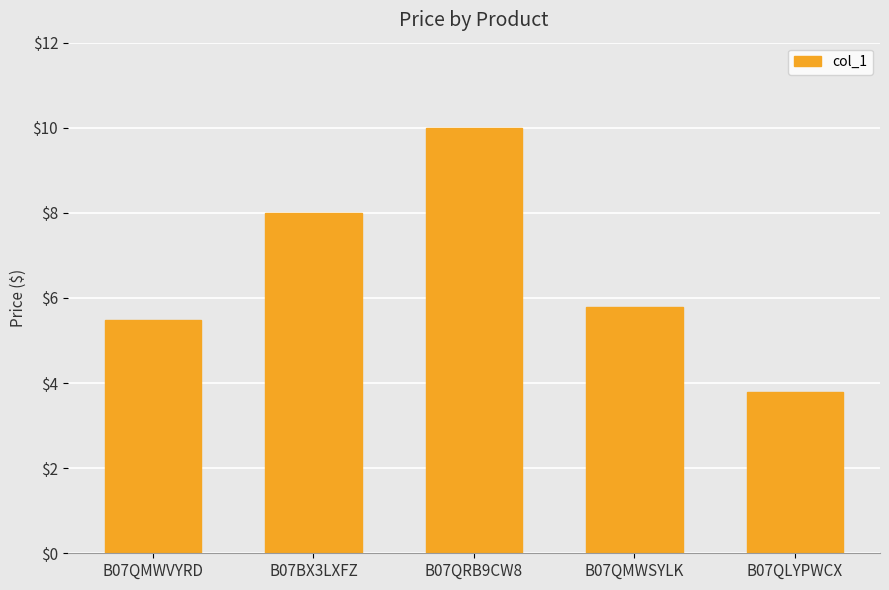

The chart shows a value of 5.2 at B07QRB9CW8. True or false?

False